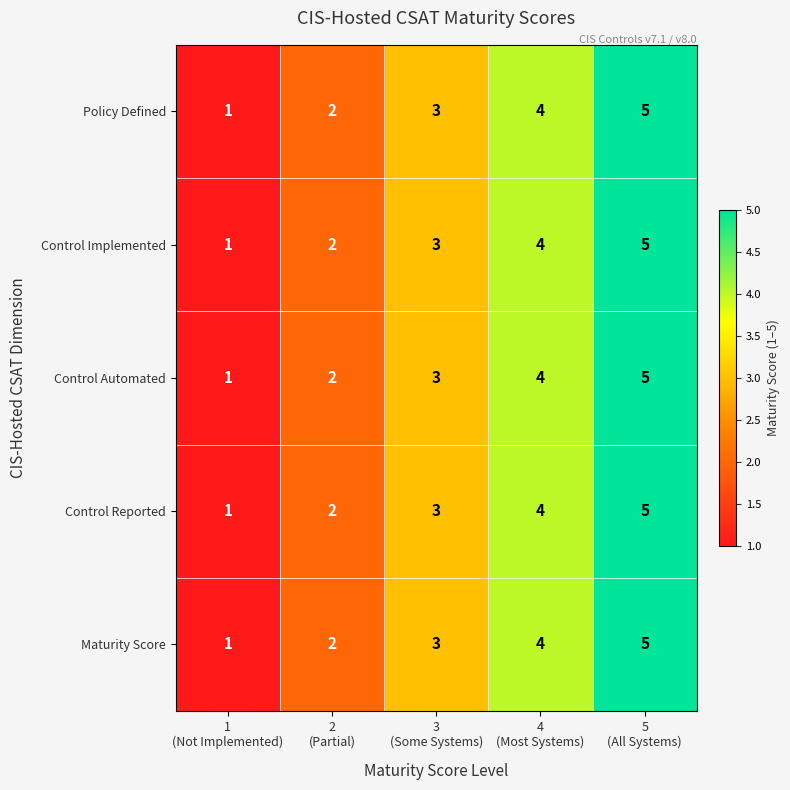

What is the sum of all Control Reported values?

15